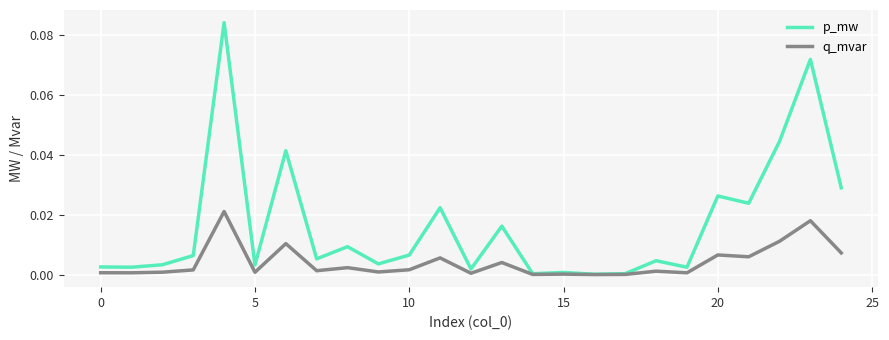

Which series has the widest spread of values?

p_mw